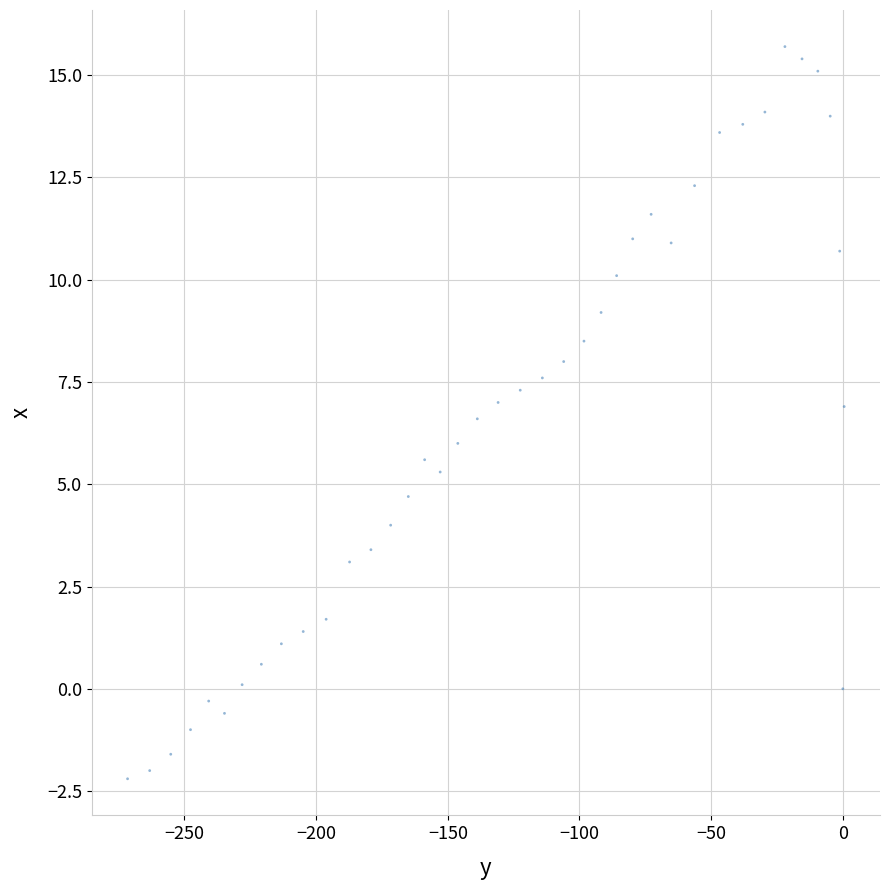

What is the range of X values (max minus min)?

272.1